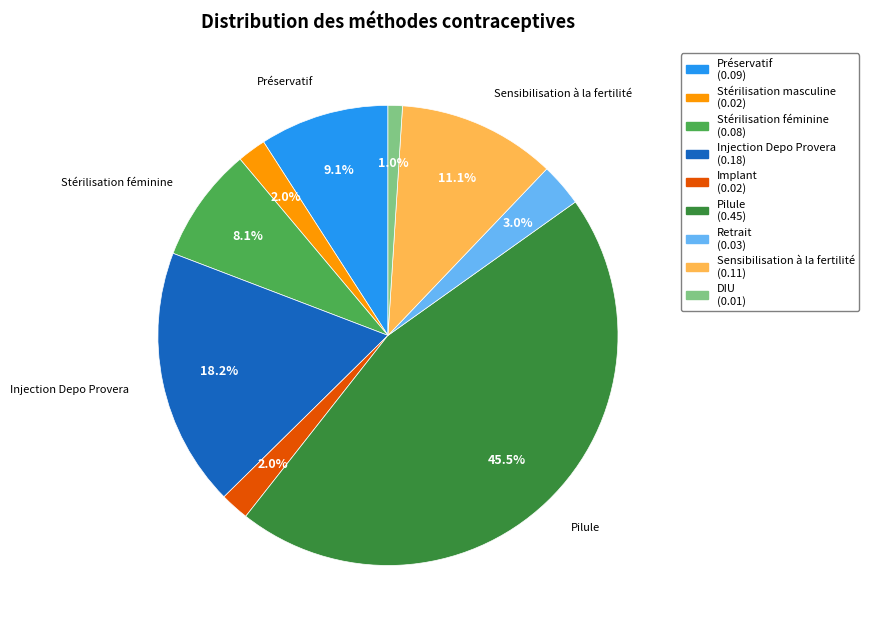

What portion of the pie excludes Stérilisation féminine?

91.9%